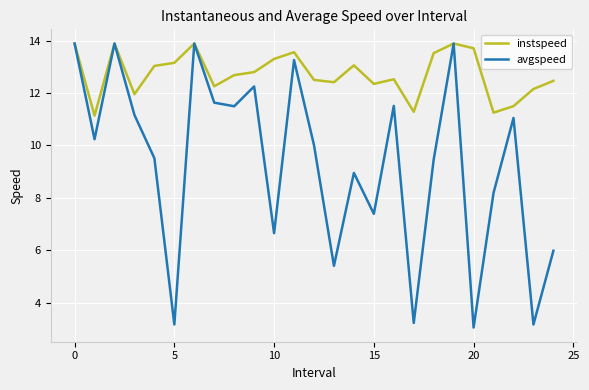

What is the highest value of the instspeed series?

13.9